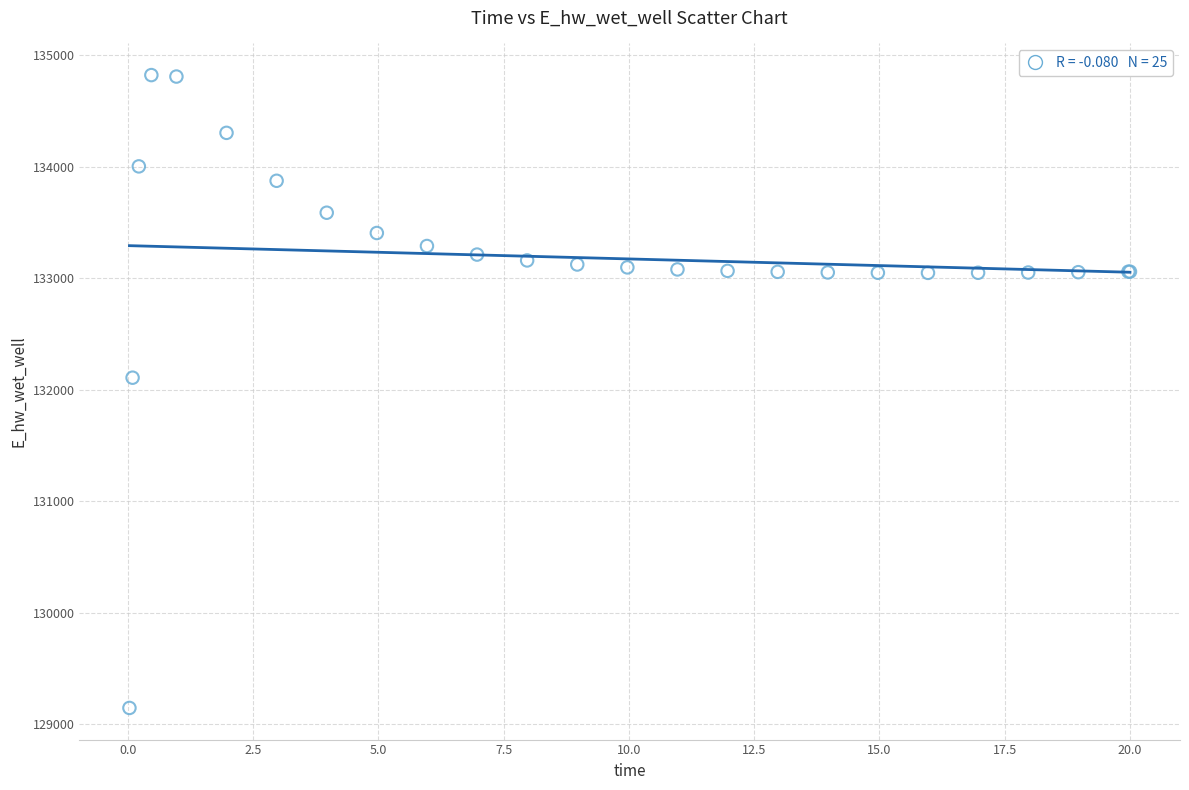

What Y value in the scatter plot is closest to 131983?

132107.8